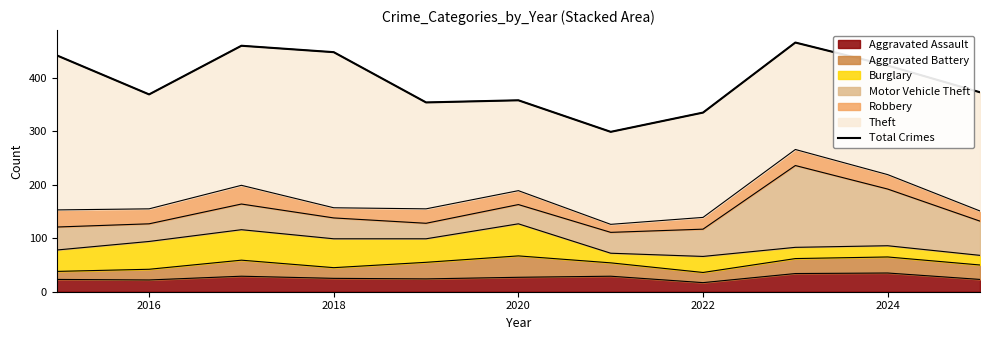

What is the highest value of the Aggravated Assault series?

35